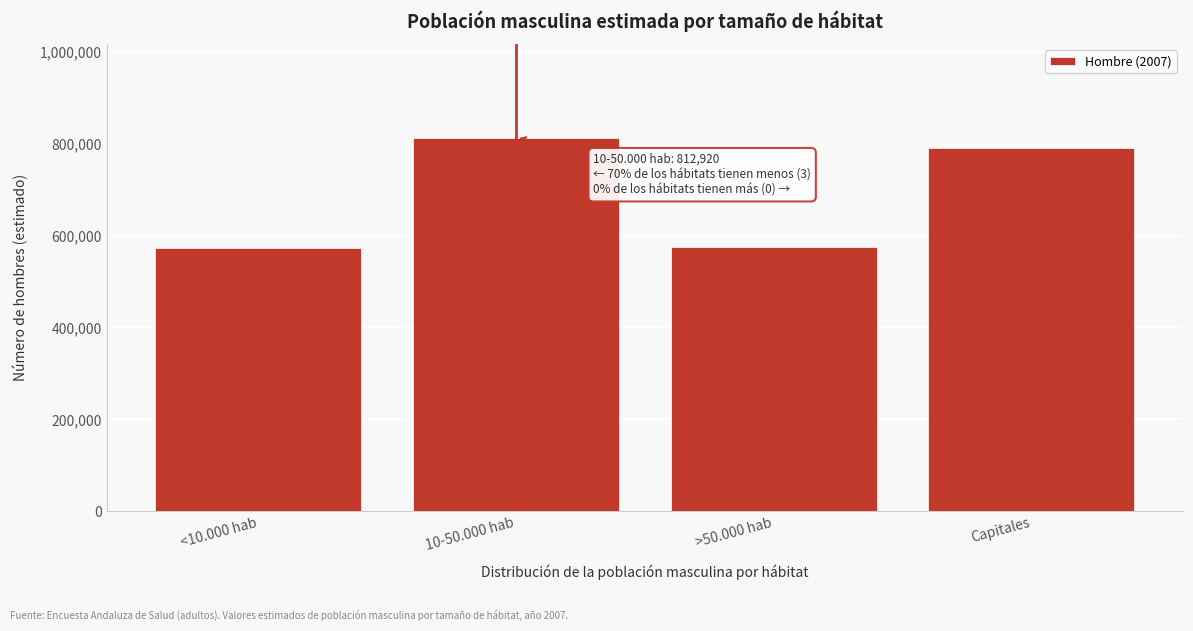

What is the smallest value displayed?

571818